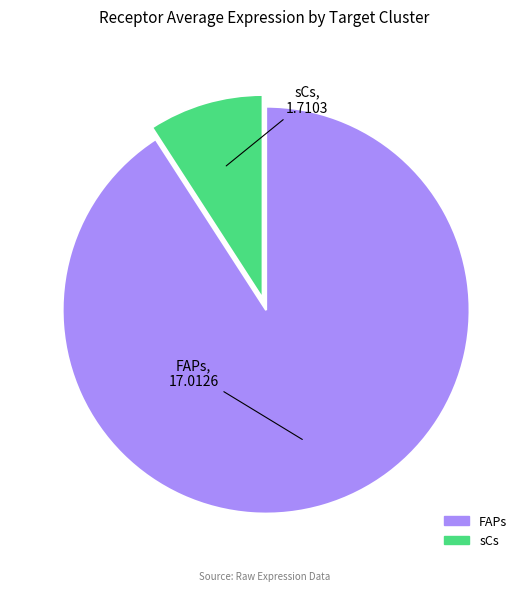

The FAPs slice represents 78% of the pie. True or false?

False